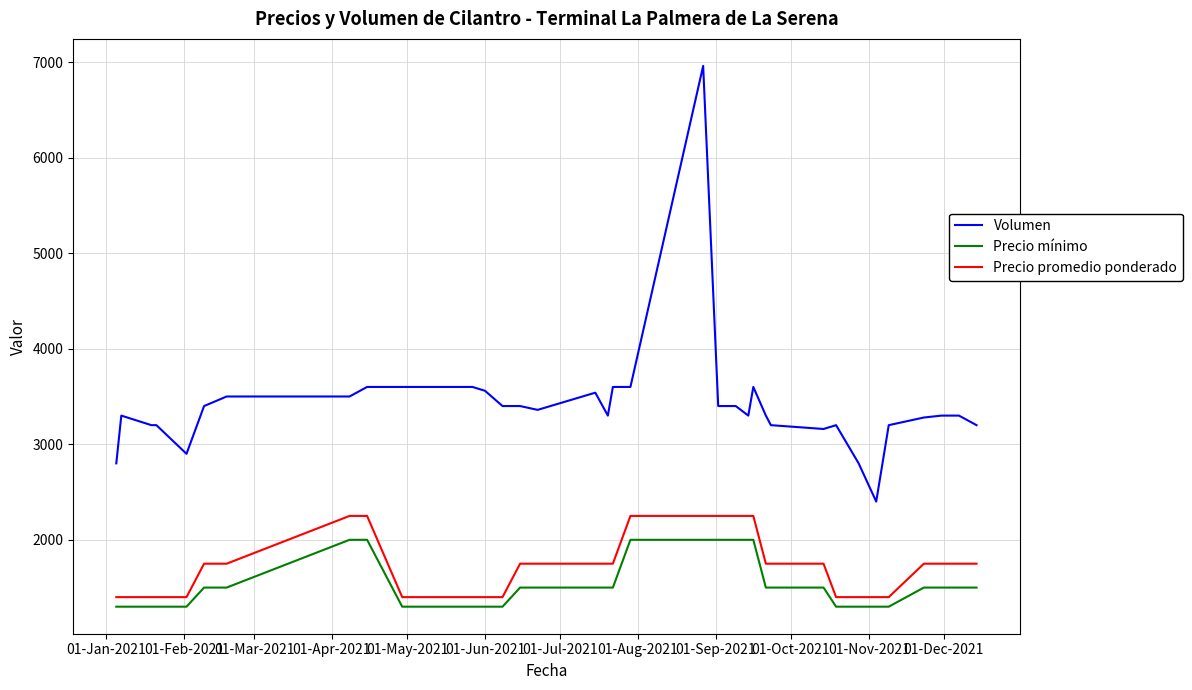

True or false: Volumen and Precio promedio ponderado intersect in this chart.

False